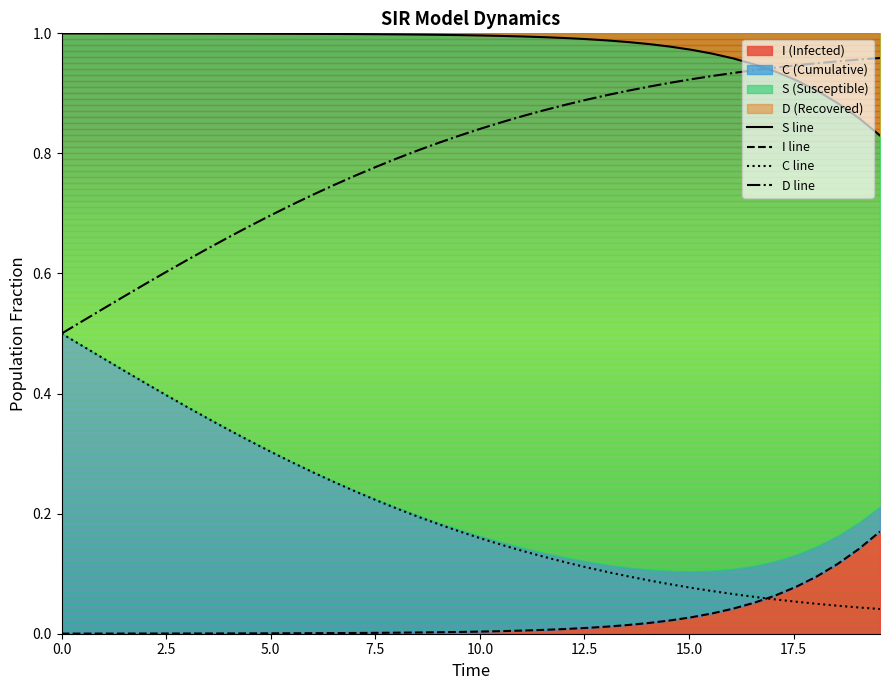

At how many categories does at least one series exceed 0?

40